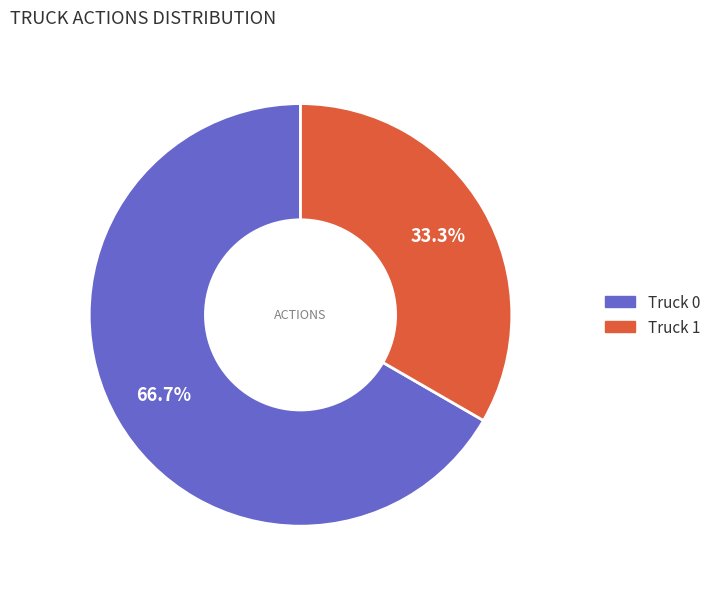

How many segments does this pie chart have?

2